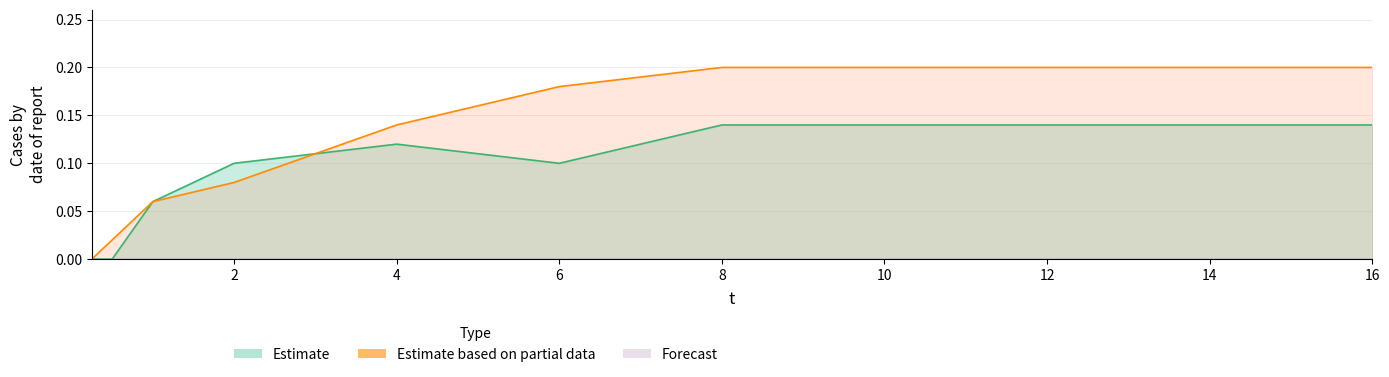

At which category does the chart reach its minimum across all series?

0.25